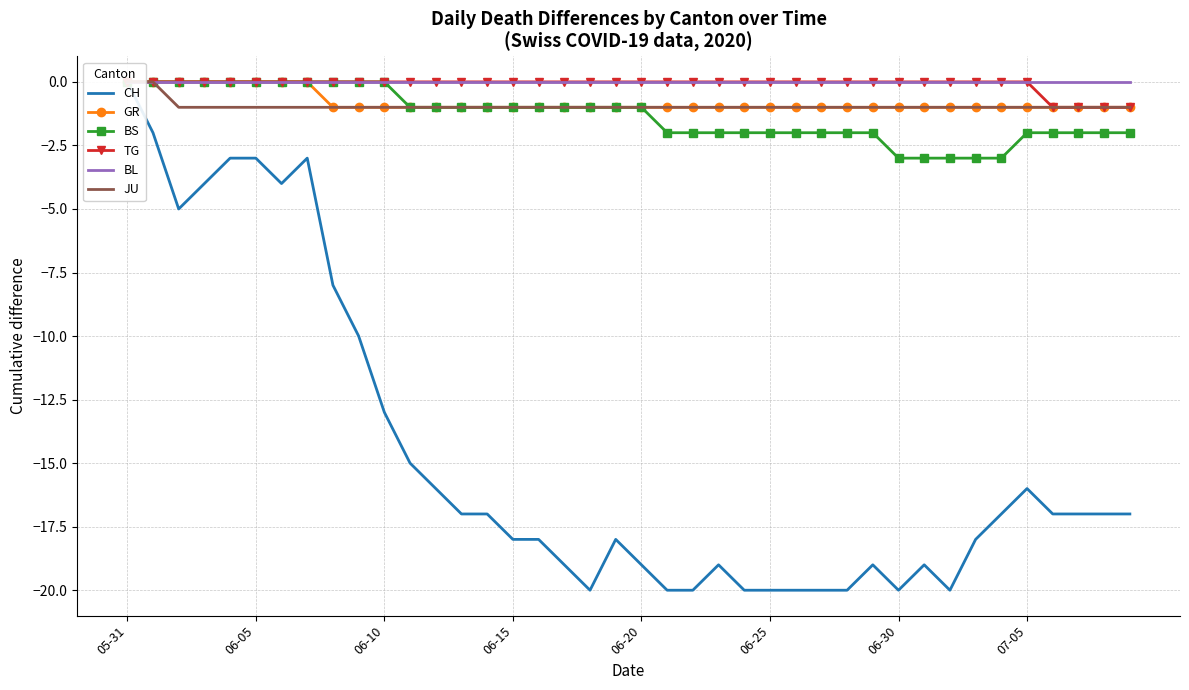

What is the approximate value of GR at 21?

-1